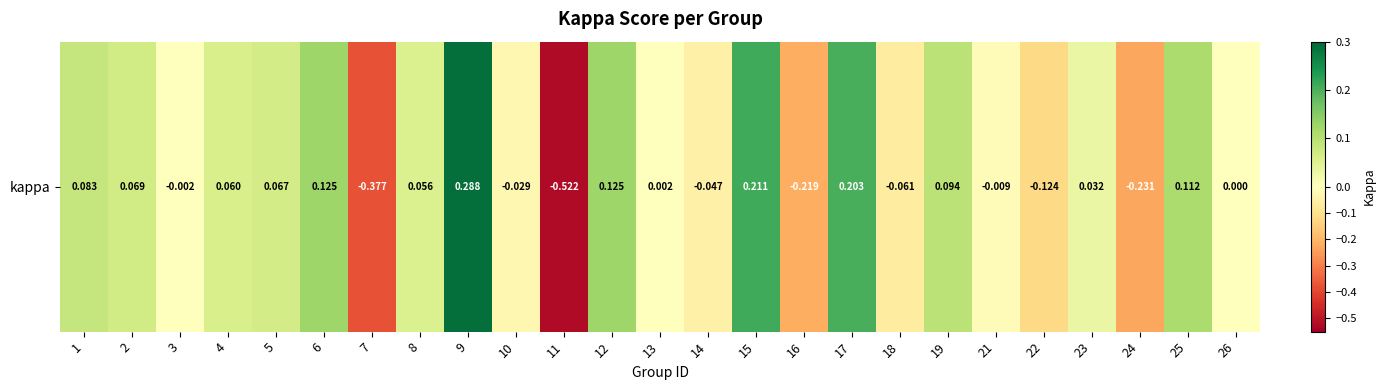

The value at 17 is 0.1. True or false?

False